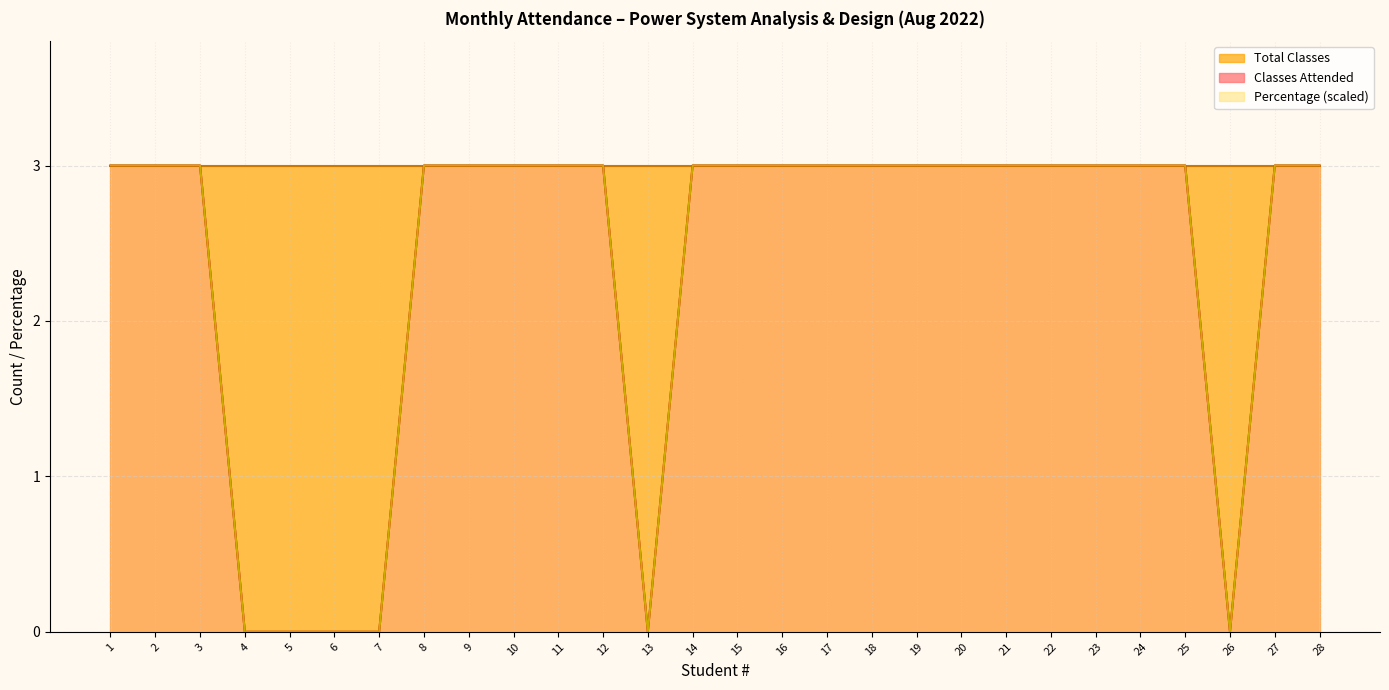

Reading right to left, list all the values displayed in this chart.

Classes Attended: 3	3	0	3	3	3	3	3	3	3	3	3	3	3	3	0	3	3	3	3	3	0	0	0	0	3	3	3
Percentage: 3	3	0	3	3	3	3	3	3	3	3	3	3	3	3	0	3	3	3	3	3	0	0	0	0	3	3	3